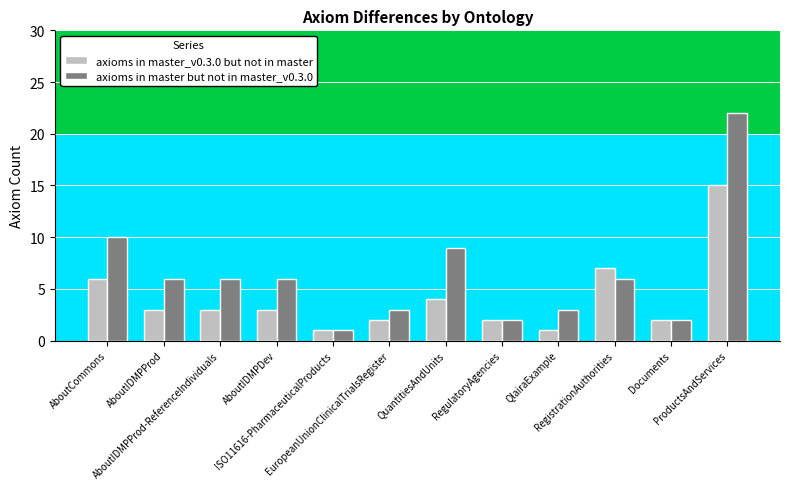

What is the sum of the axioms in master but not in master_v0.3.0 values at AboutIDMPProd and AboutIDMPProd-ReferenceIndividuals?

12